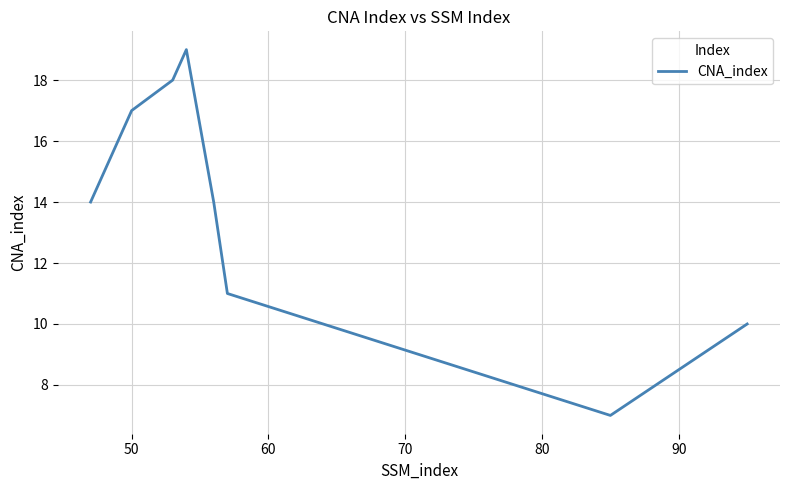

How many categories are shown in the chart?

8